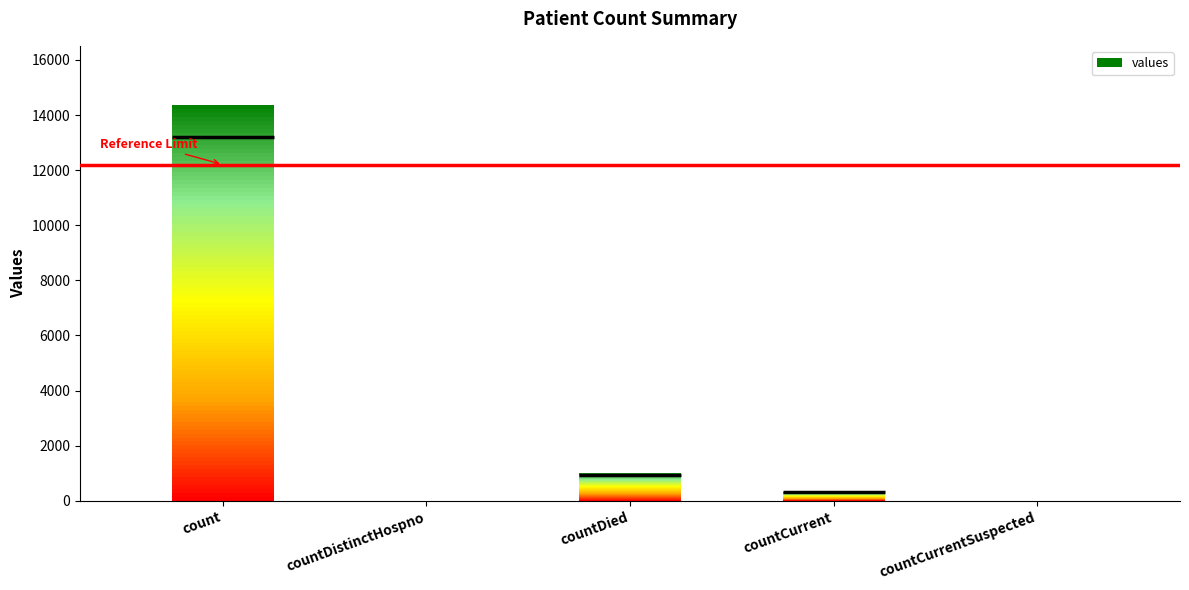

What is the label of the 1st bar from the left?

count